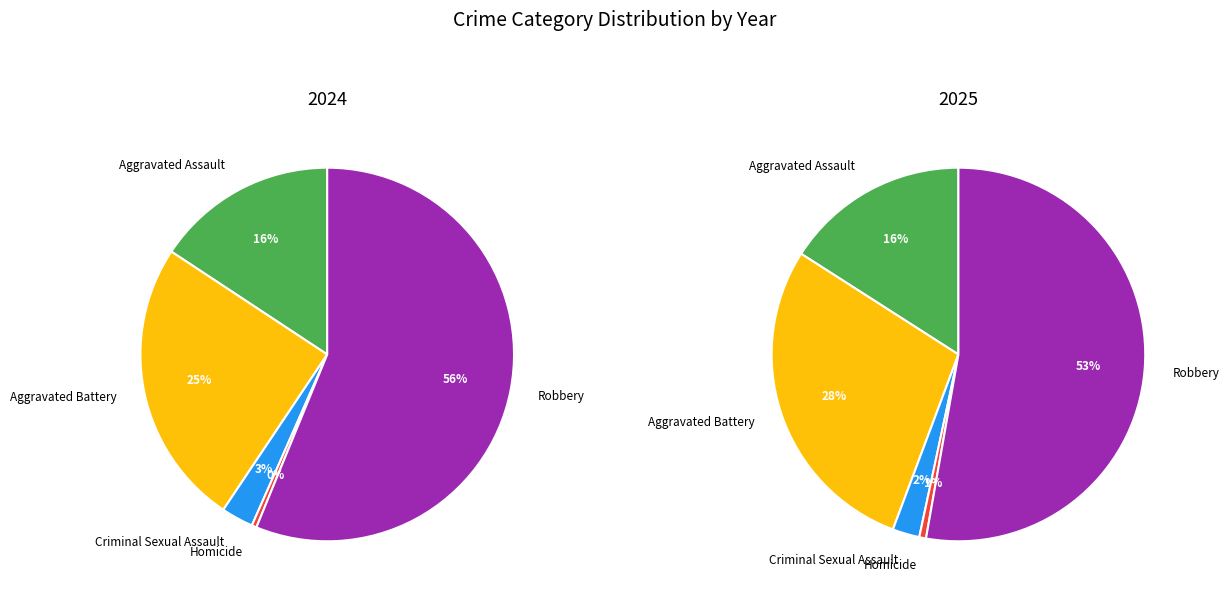

To the nearest percent, what portion does Aggravated Assault represent?

16%